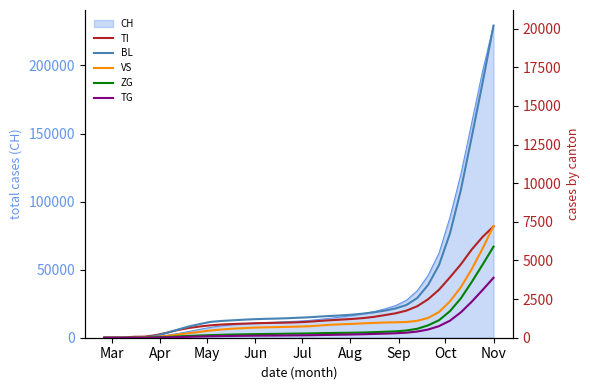

Is it true that TG equals 61 at 25?

False